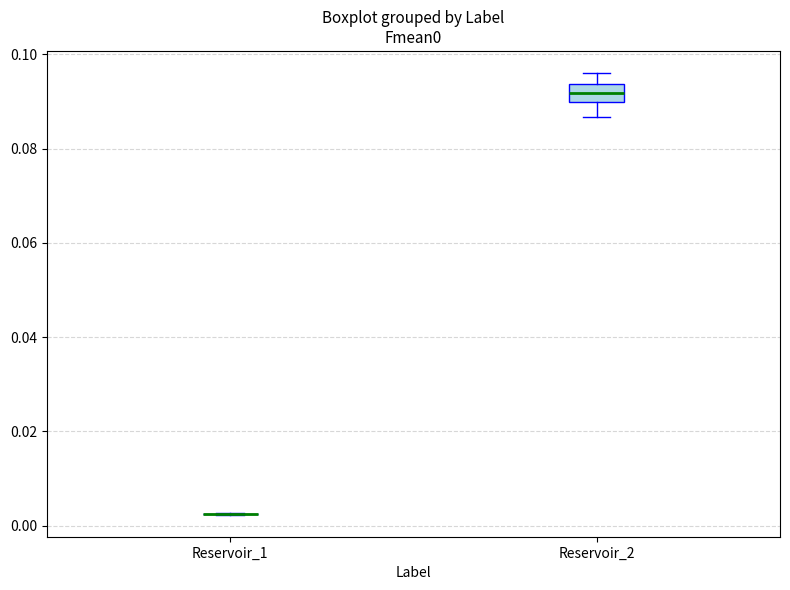

Reading left to right, read every box against the y-axis: the position of its median line, the range the box covers, and the ends of its whiskers. The values are not printed on the chart, so give them approximately, as read against the axis.

Reservoir_1: box collapsed to a line at 0.002, whiskers 0.002 to 0.002
Reservoir_2: median 0.092, box 0.090 to 0.094, whiskers 0.086 to 0.096